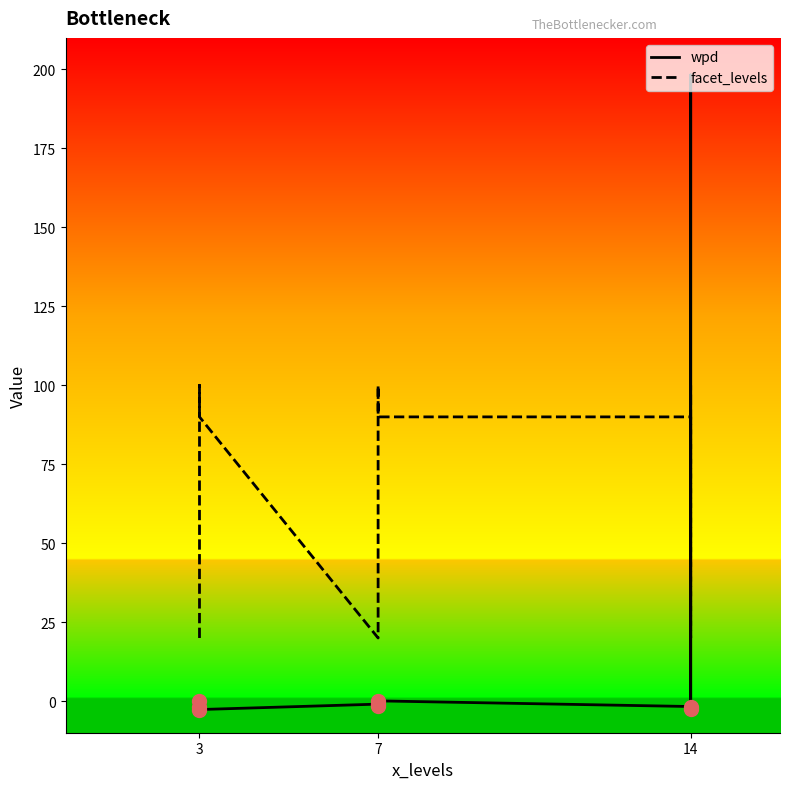

The wpd series shows 121.7 at 14. True or false?

False